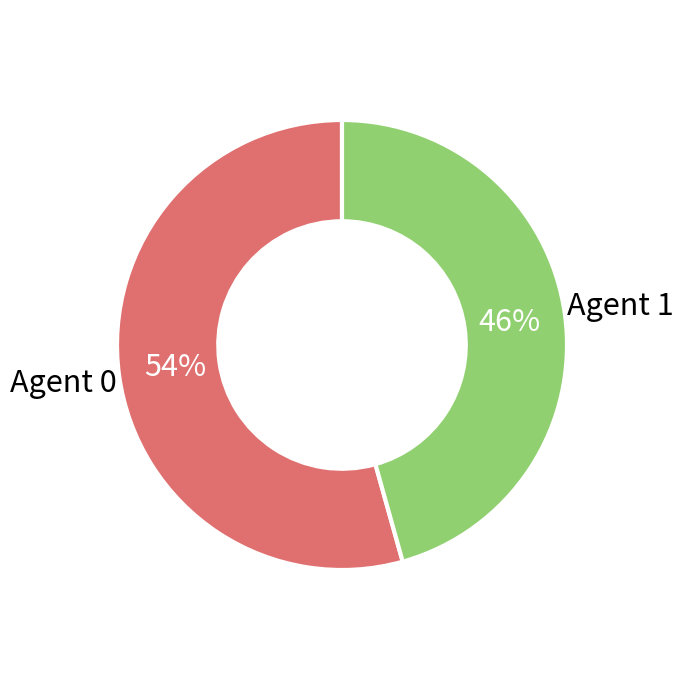

Is there a majority slice in this chart?

Yes